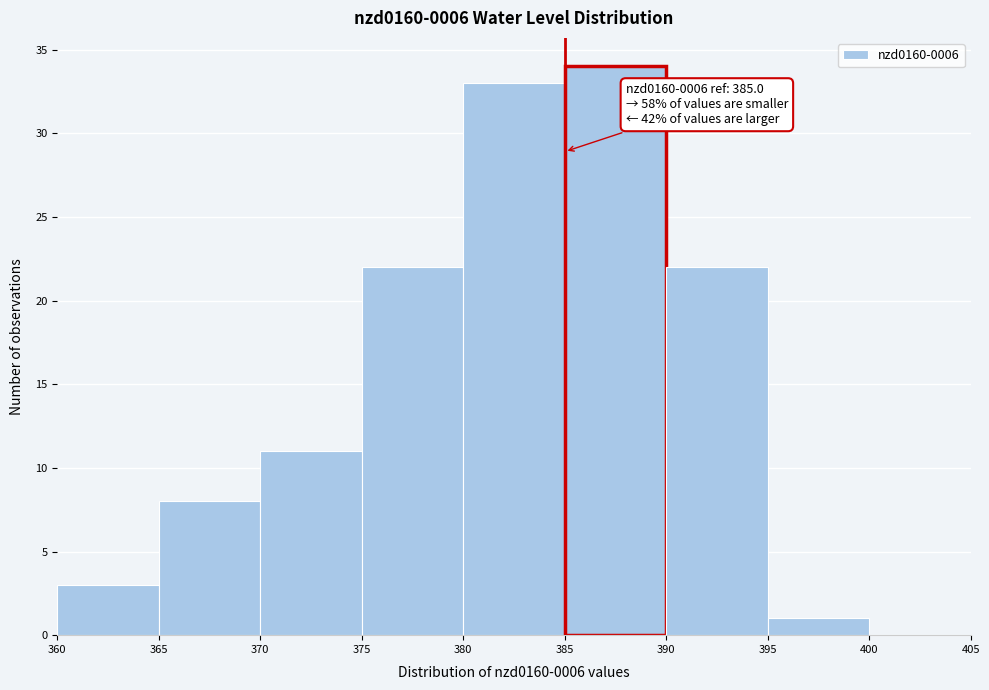

Over which range of the x-axis is the bar tallest?

385 to 390